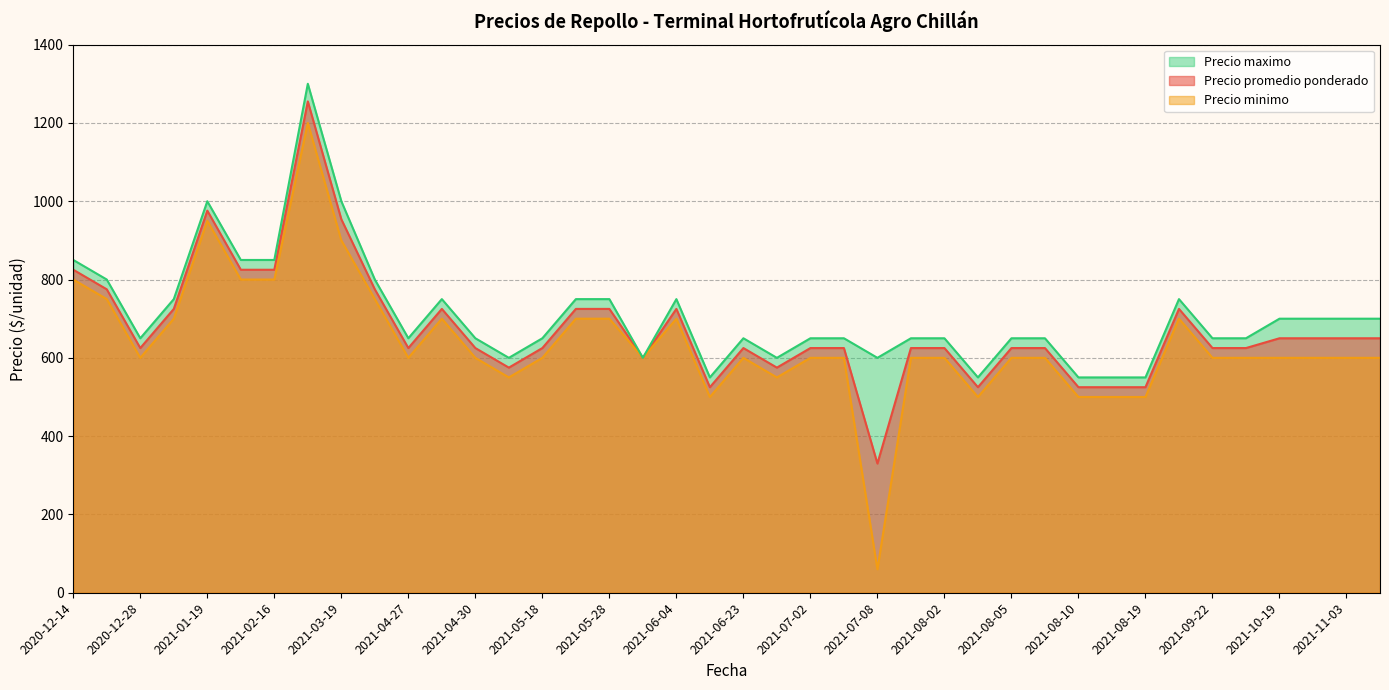

True or false: Precio promedio ponderado and Precio maximo cross at least once.

False